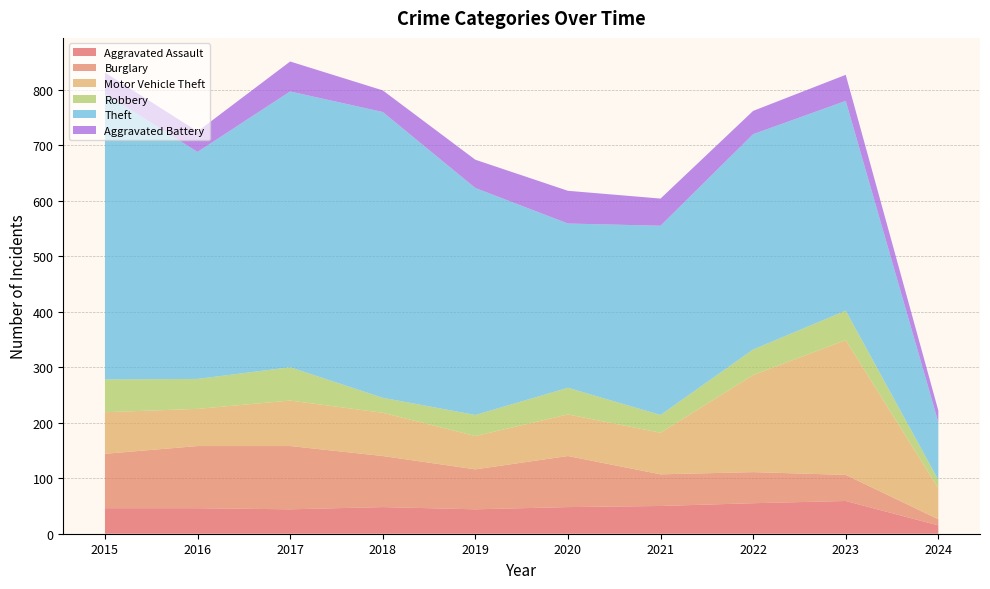

Reading left to right, what are all the values shown in this chart?

Aggravated Assault: 2015=46	2016=46	2017=44	2018=48	2019=44	2020=48	2021=50	2022=55	2023=59	2024=15
Burglary: 2015=98	2016=112	2017=114	2018=92	2019=72	2020=92	2021=57	2022=56	2023=47	2024=11
Motor Vehicle Theft: 2015=75	2016=67	2017=82	2018=78	2019=60	2020=75	2021=75	2022=175	2023=243	2024=56
Robbery: 2015=59	2016=54	2017=60	2018=27	2019=38	2020=48	2021=32	2022=46	2023=53	2024=15
Theft: 2015=515	2016=409	2017=497	2018=515	2019=409	2020=296	2021=341	2022=388	2023=378	2024=104
Aggravated Battery: 2015=38	2016=37	2017=54	2018=39	2019=51	2020=59	2021=49	2022=42	2023=47	2024=21